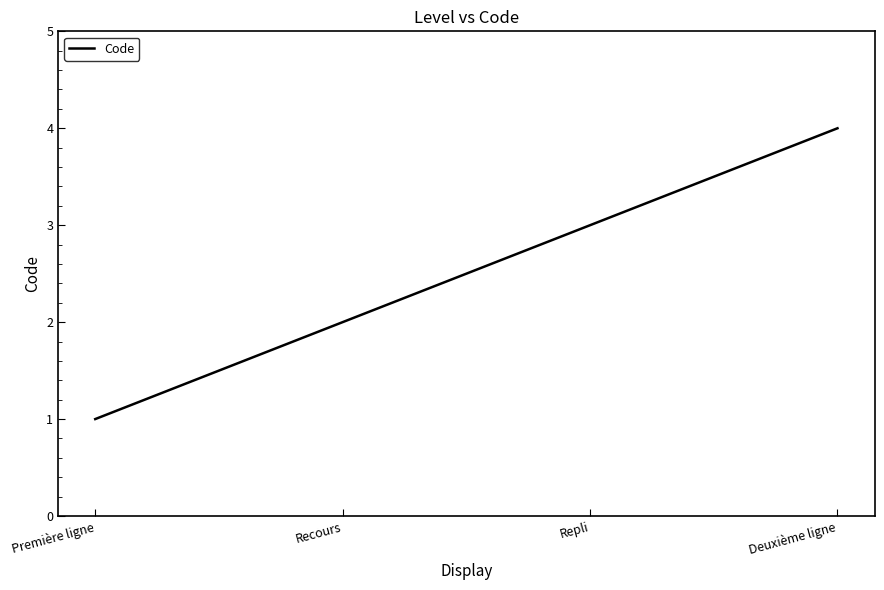

Rank the categories by value from lowest to highest.

Première ligne, Recours, Repli, Deuxième ligne